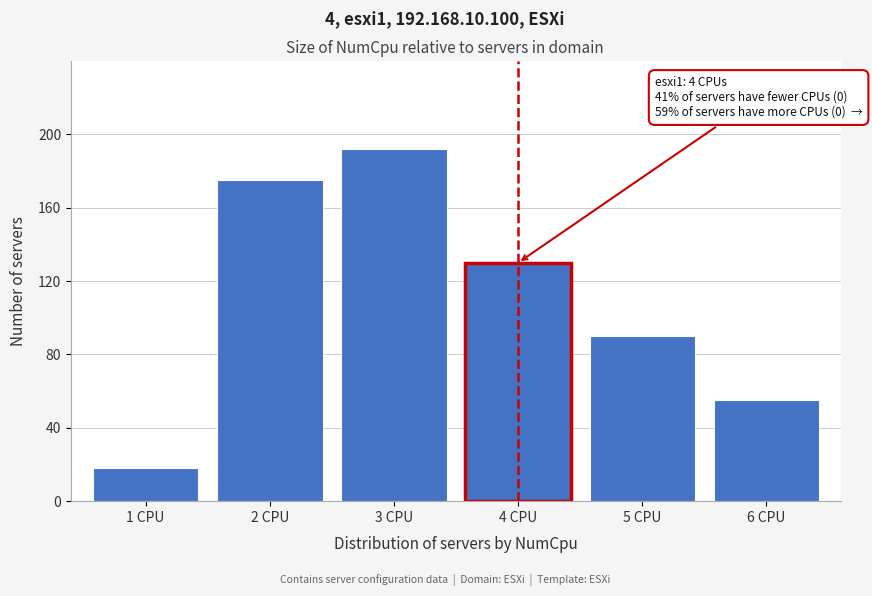

Reading left to right, transcribe all the data shown in this chart.

1 CPU=18	2 CPU=175	3 CPU=192	4 CPU=130	5 CPU=90	6 CPU=55